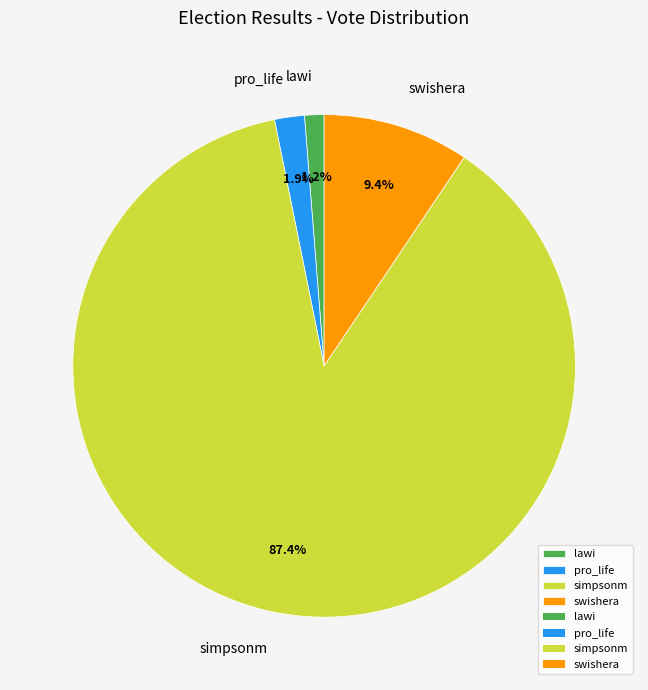

What portion of the pie excludes pro_life?

98.1%